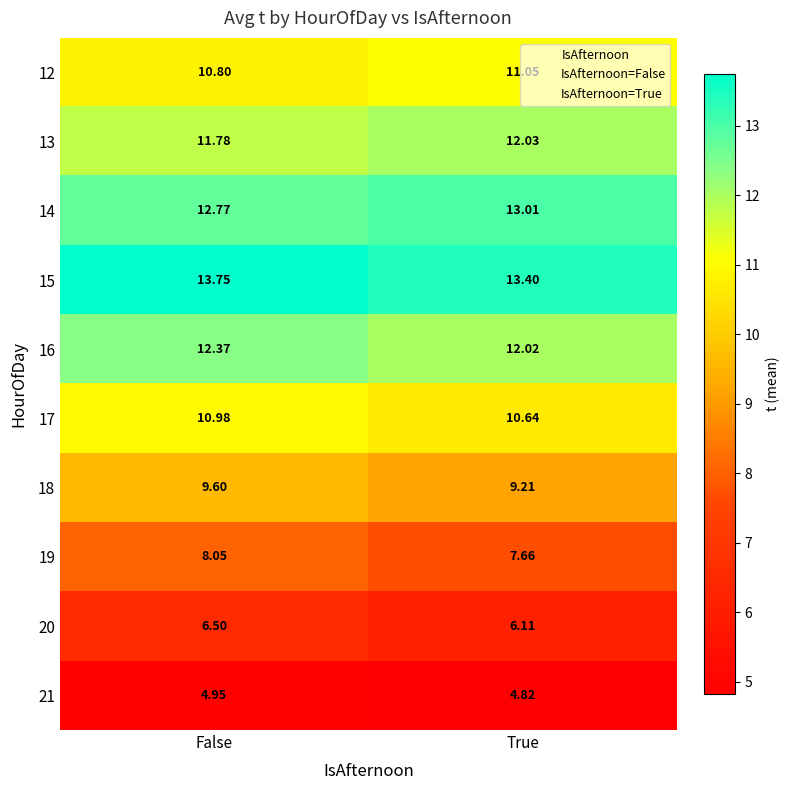

Rank the categories by 20 value from highest to lowest.

False, True